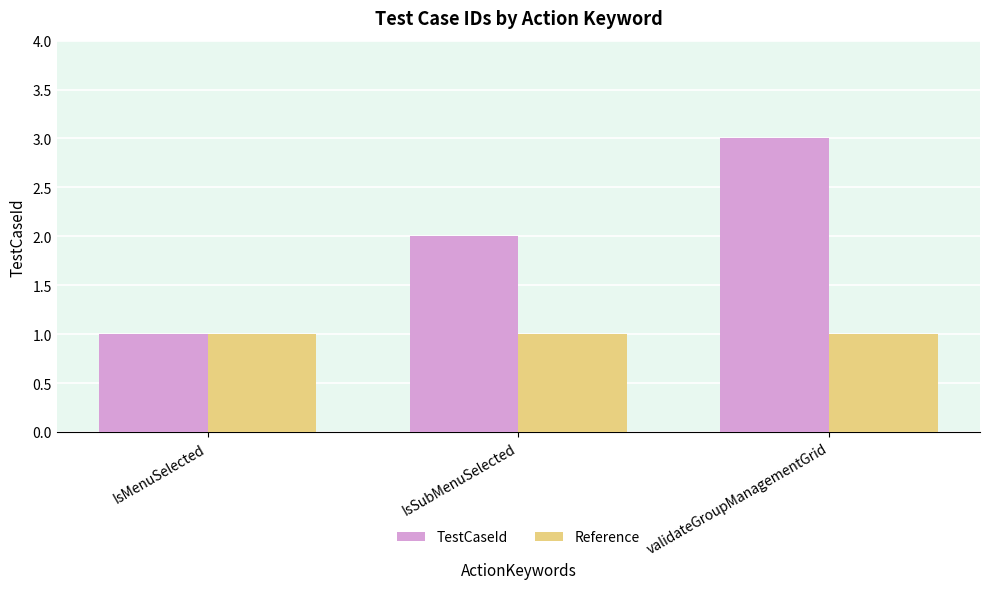

Does the chart contain stacked bars?

No